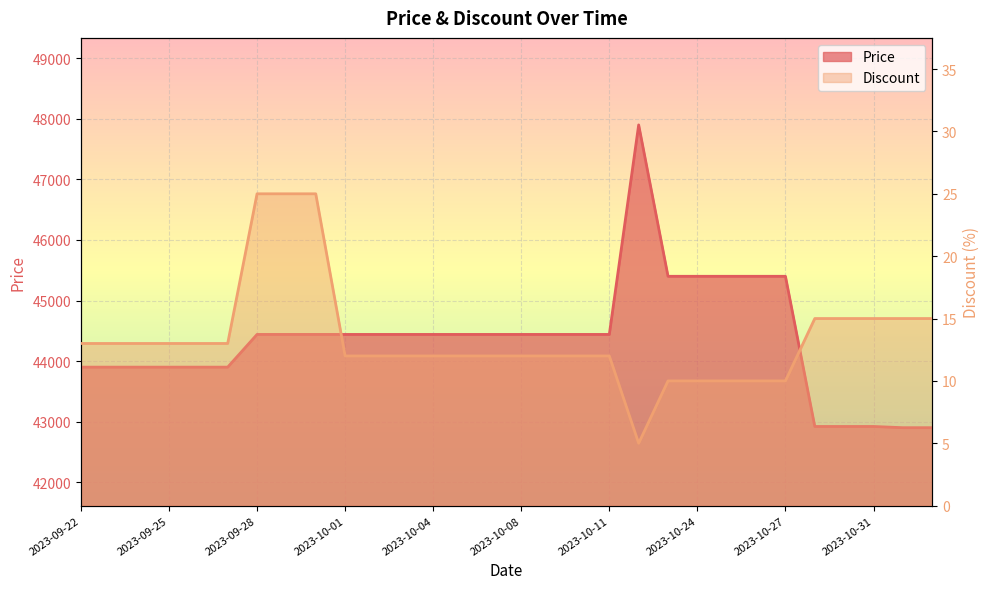

Is the value of Price at 2023-09-22 greater than the value of Discount at 2023-10-06?

Yes